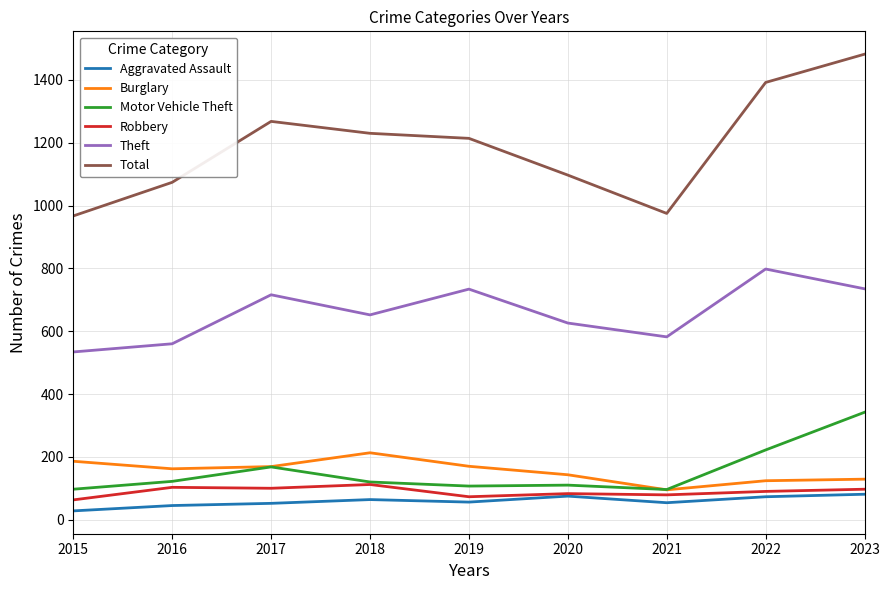

What is the smallest value displayed?

28